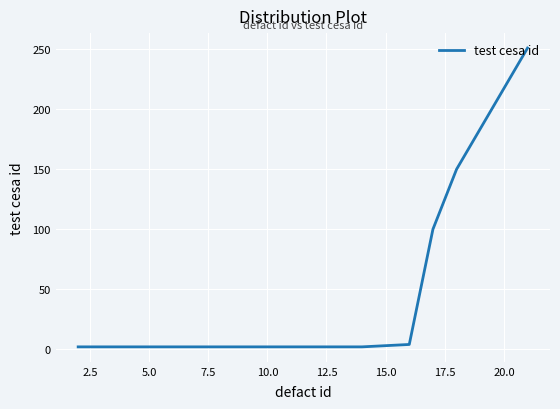

Reading left to right, extract all data points from this chart.

2	2	2	2	2	2	2	2	2	2	2	2	2	4	100	150	251